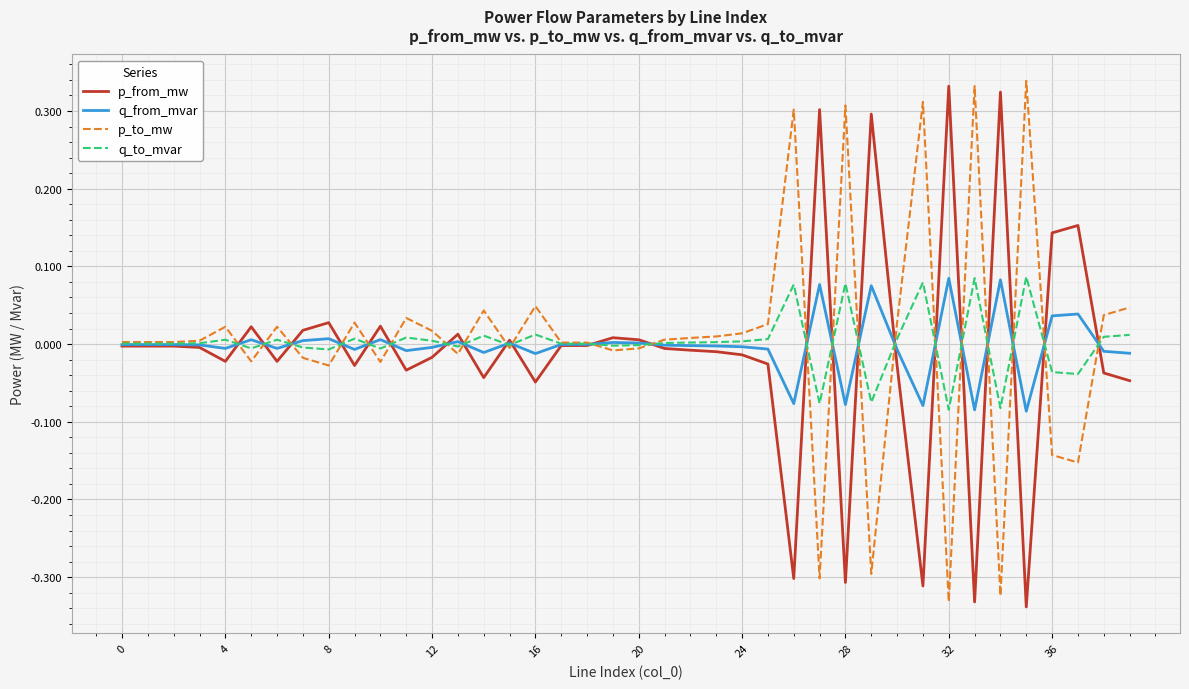

Does the chart display data point markers on the line(s)?

No